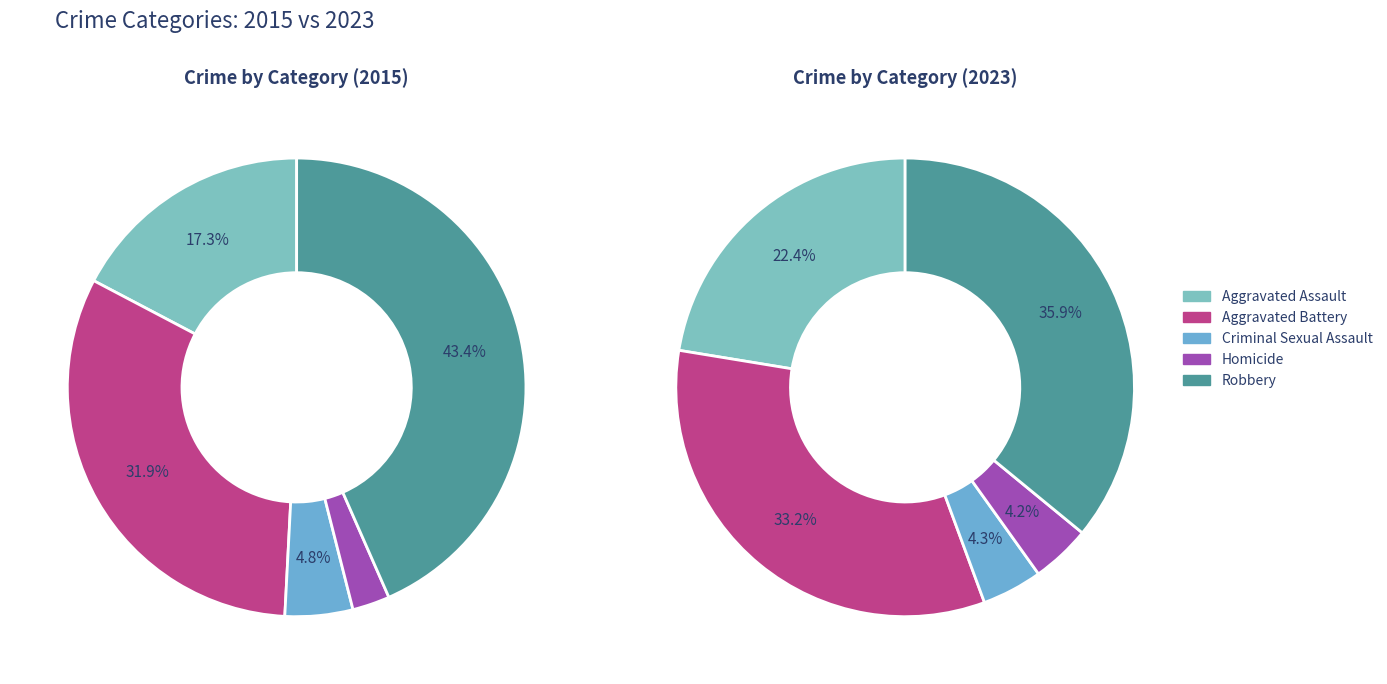

The Aggravated Assault slice represents 17% of the pie. True or false?

True